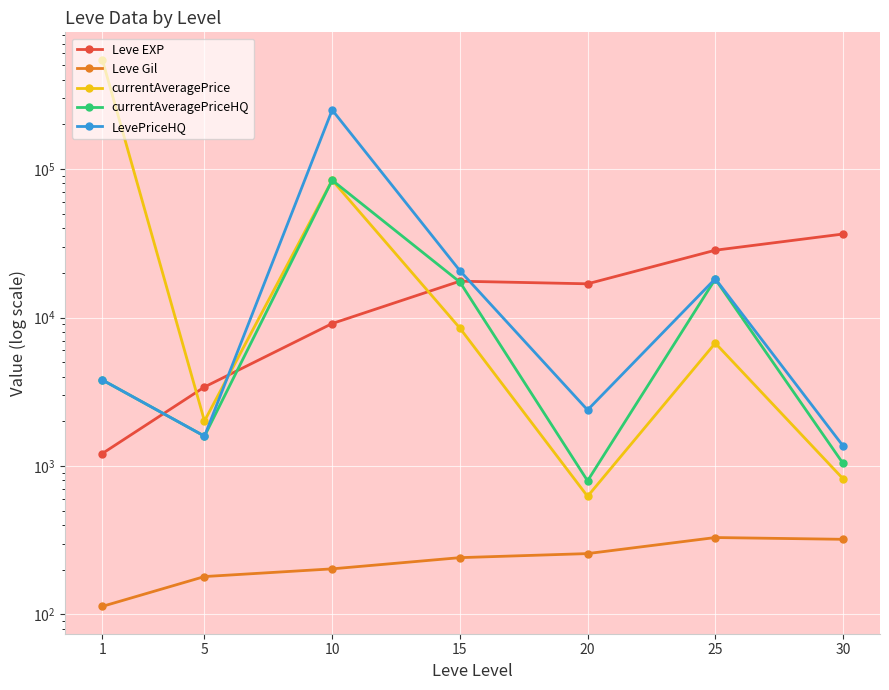

What is the value of the LevePriceHQ point at the 3rd from the left?

249872.8